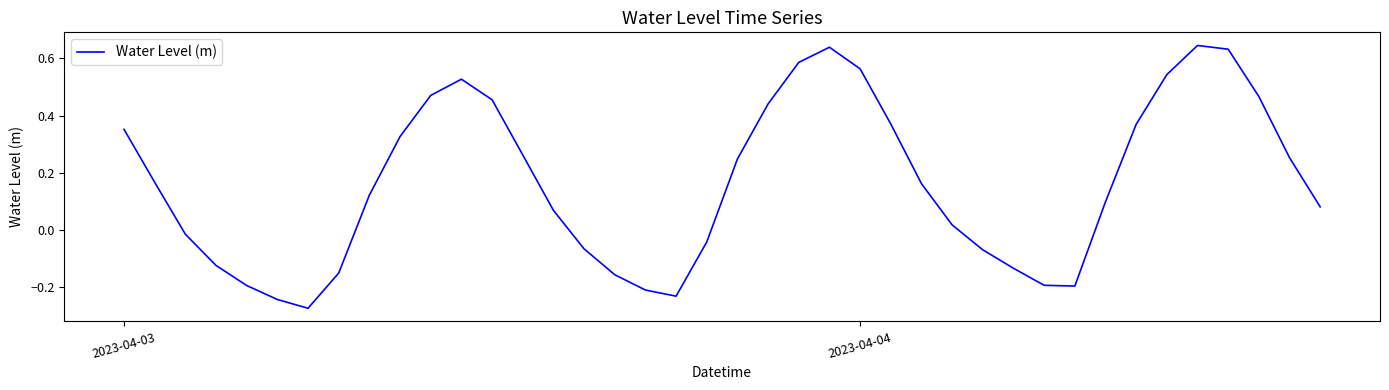

Where does the data first go above 0?

2023-04-03